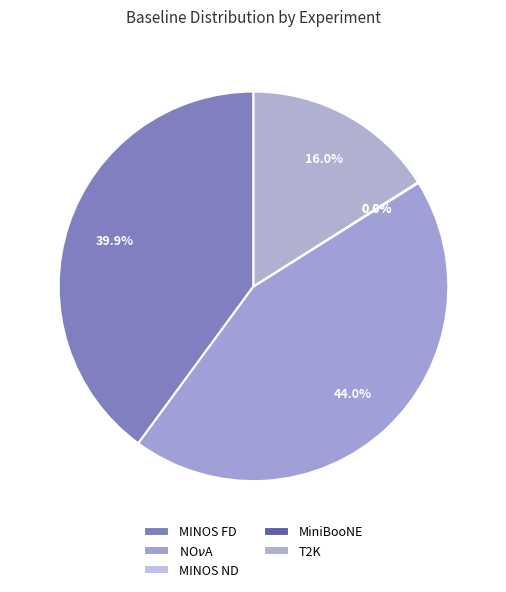

Which has a higher value, MiniBooNE or T2K?

T2K